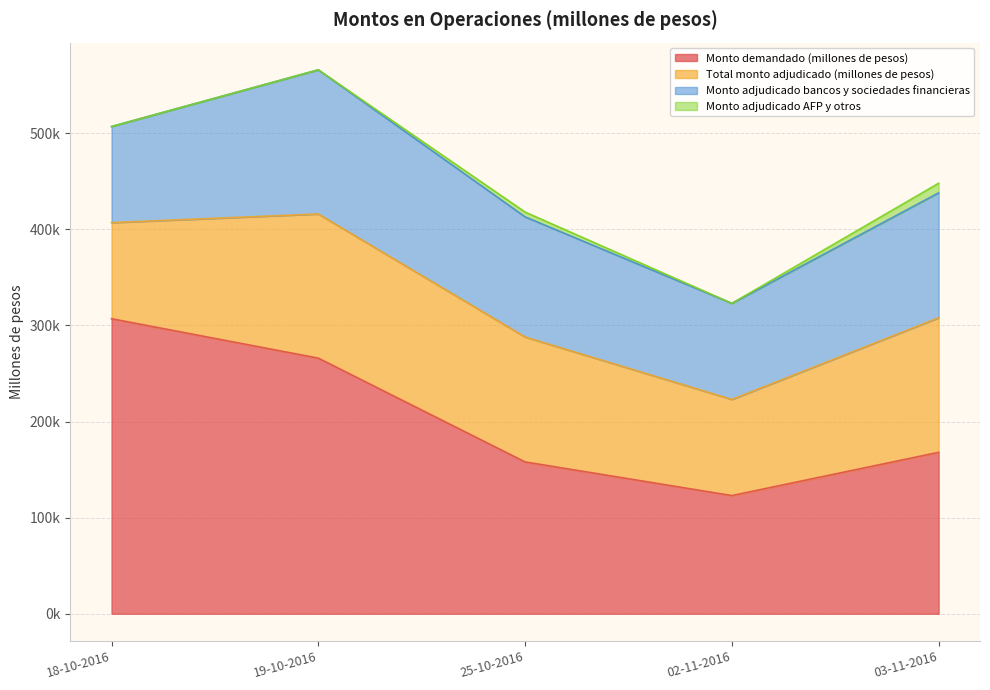

How many interior local peaks does the Total monto adjudicado (millones de pesos) series have?

1